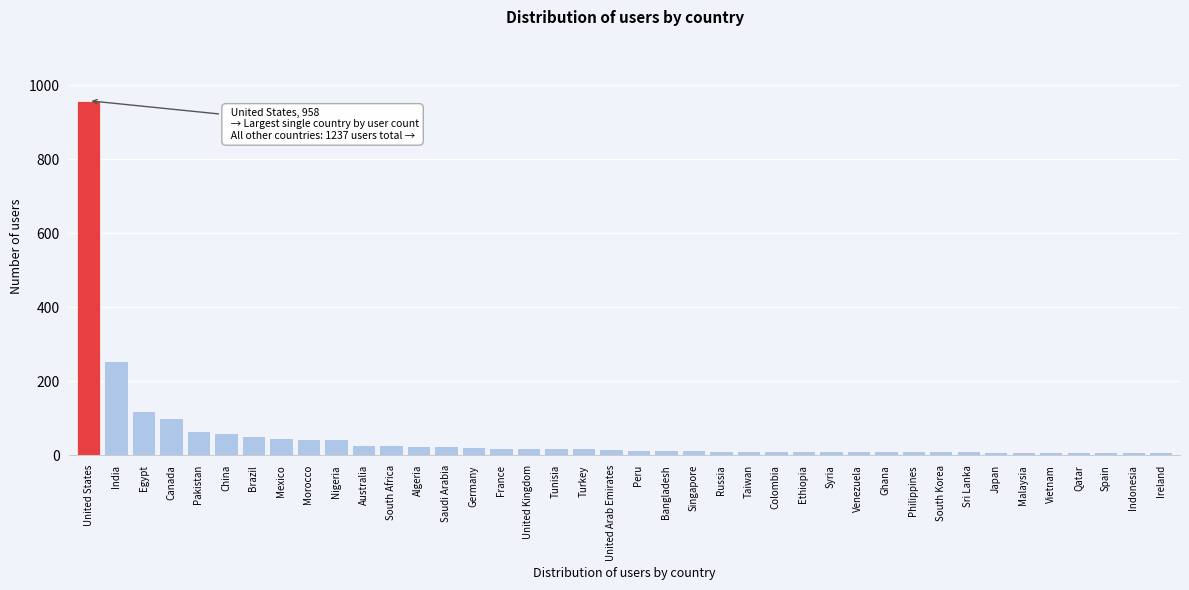

At which category does the chart reach its peak across all series?

United States